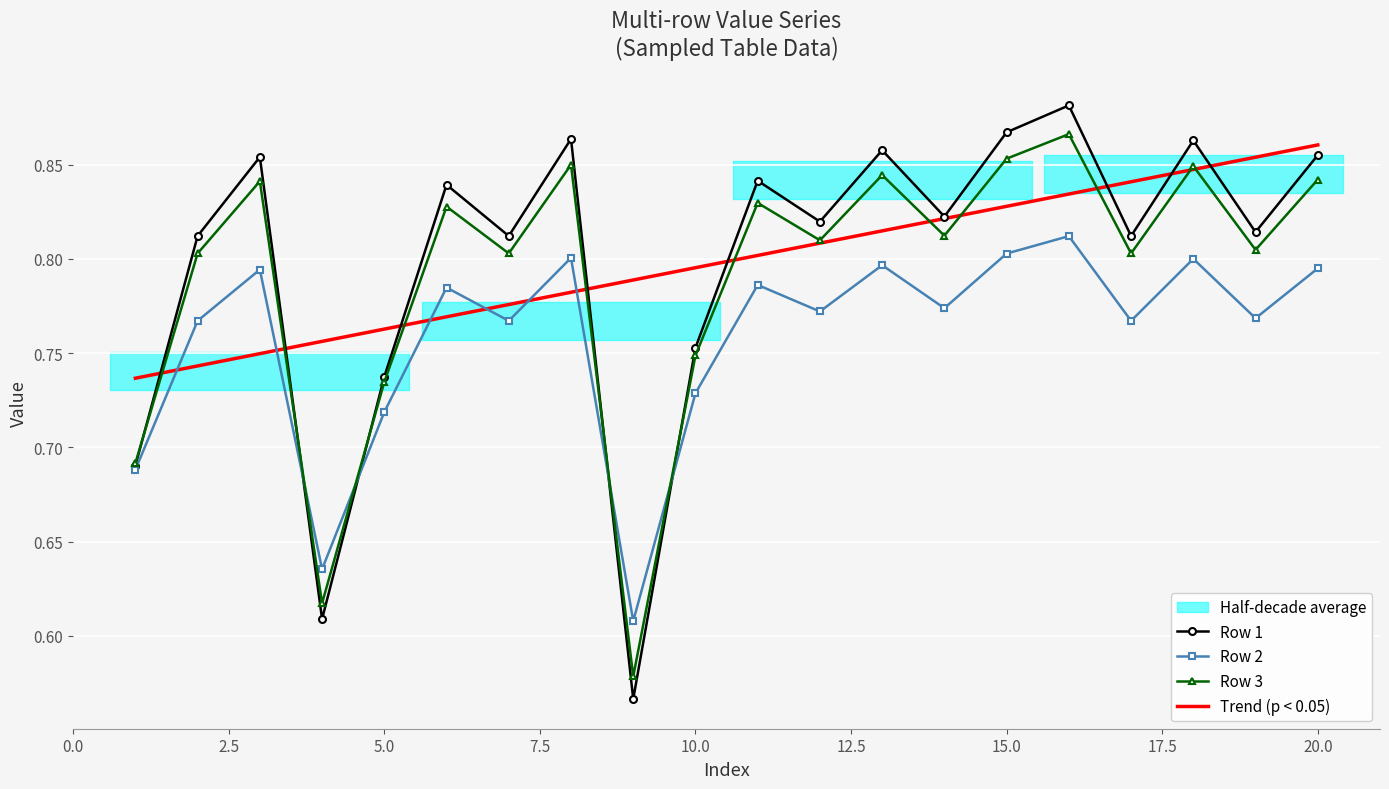

The Trend (p < 0.05) series shows 0.3 at 5.0. True or false?

False